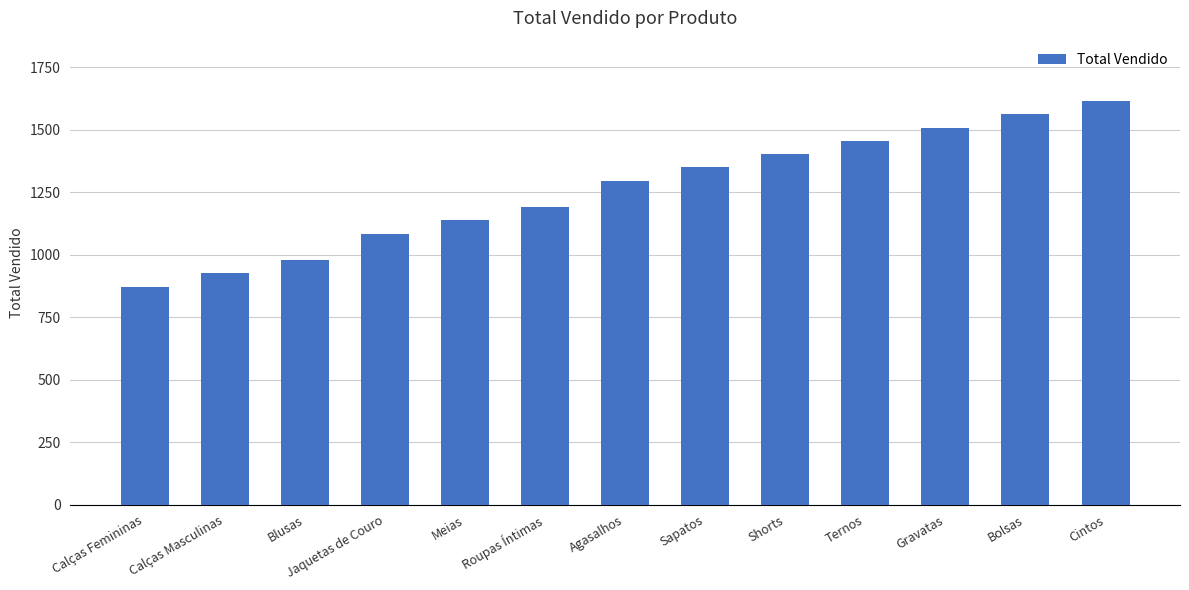

What is the approximate value at Cintos, to the nearest 50?

1600